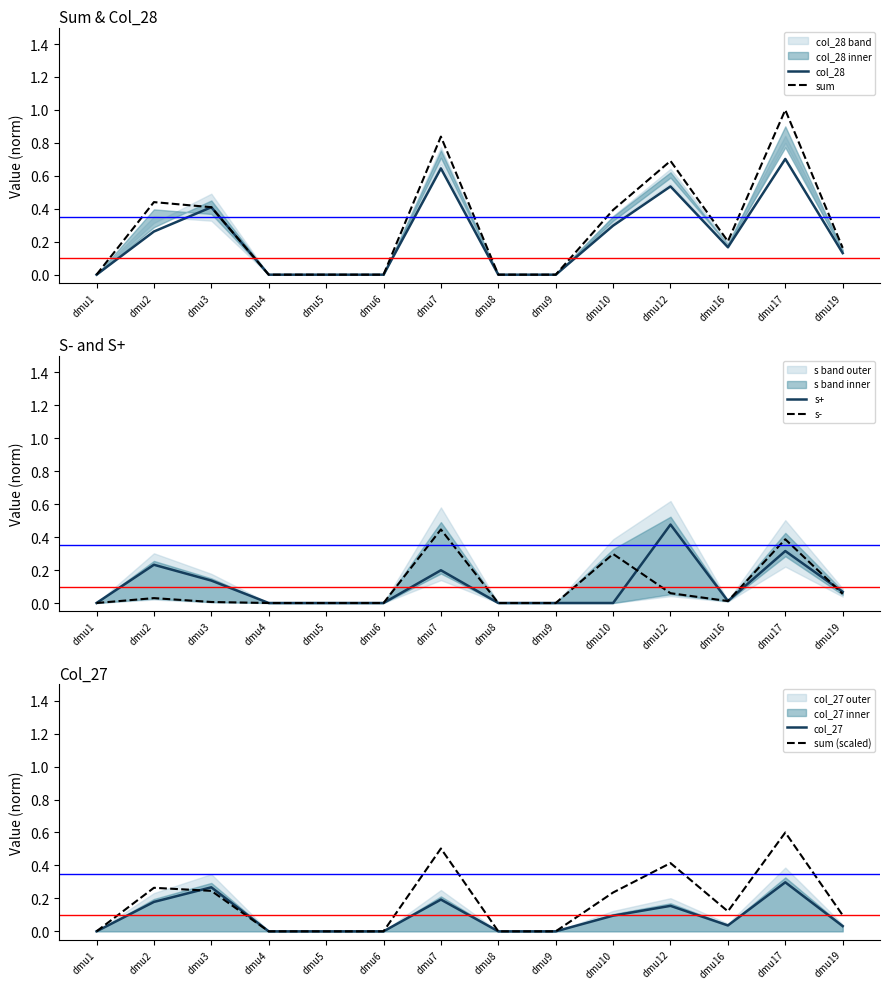

The value of col_28 at dmu10 is 0.3. True or false?

True